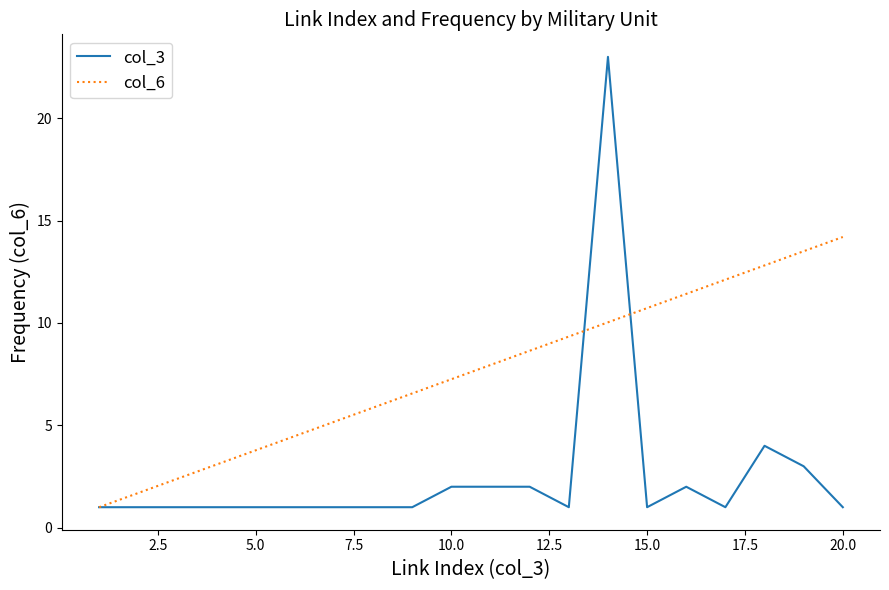

Which series has the largest range (max minus min)?

col_3